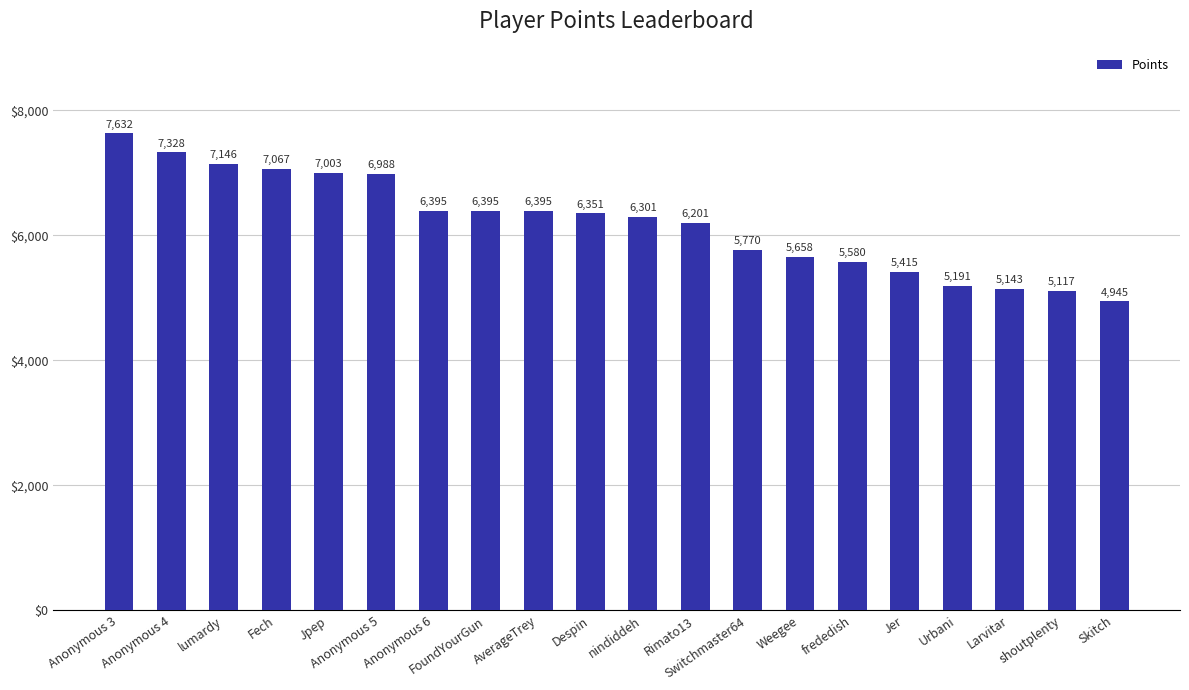

What is the sum of all values?

124021